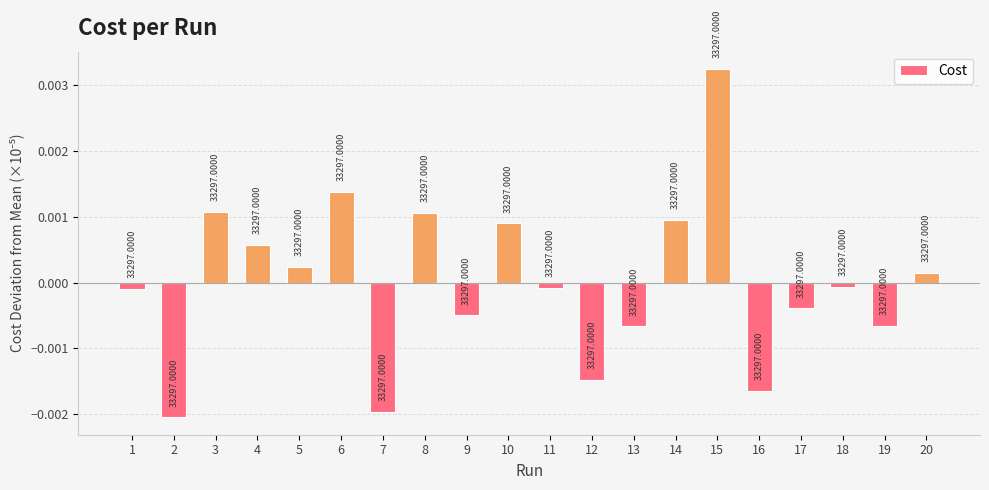

How many bars are there in total?

20